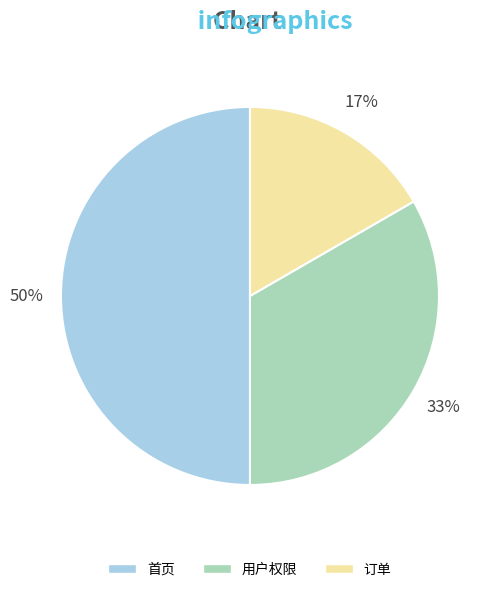

Which category has the biggest portion of the pie?

首页